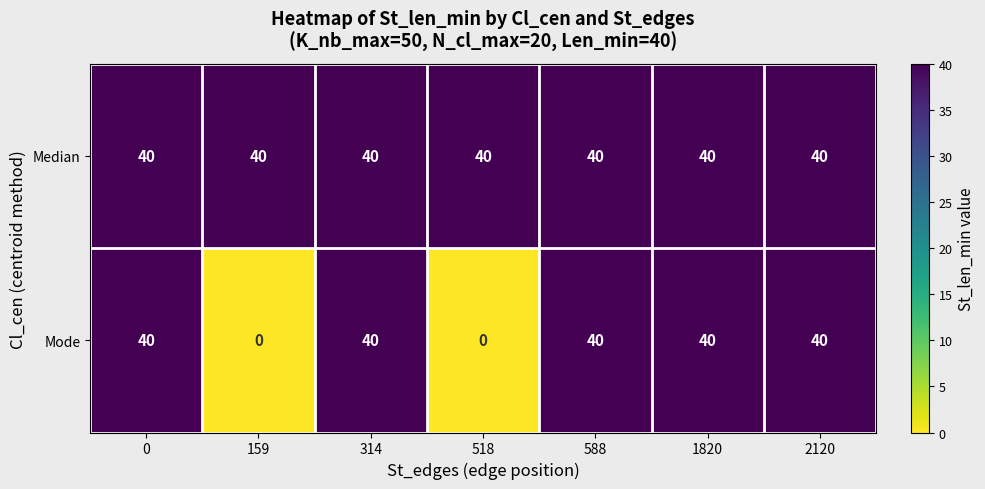

The value of Mode at 314 is 40. True or false?

True